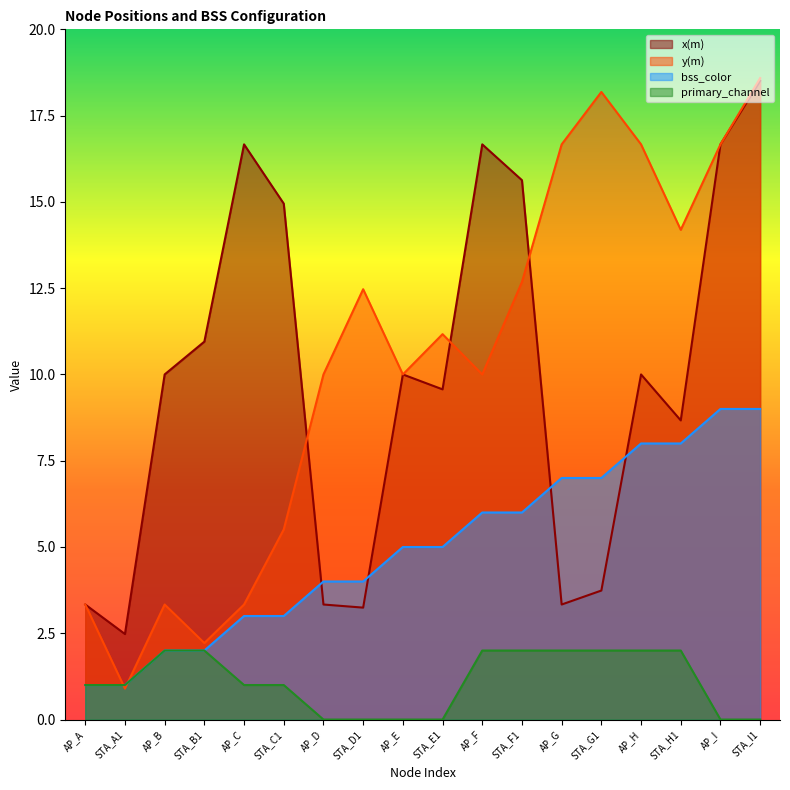

At which label does y(m) reach its minimum?

STA_A1